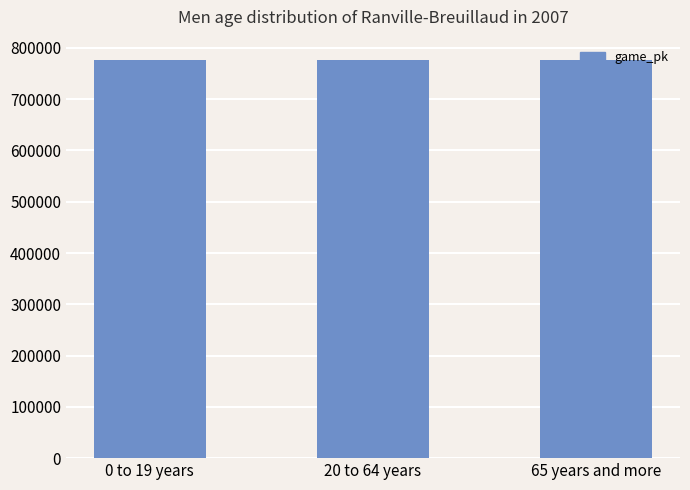

Is it true that the value at 65 years and more is 1121923?

False